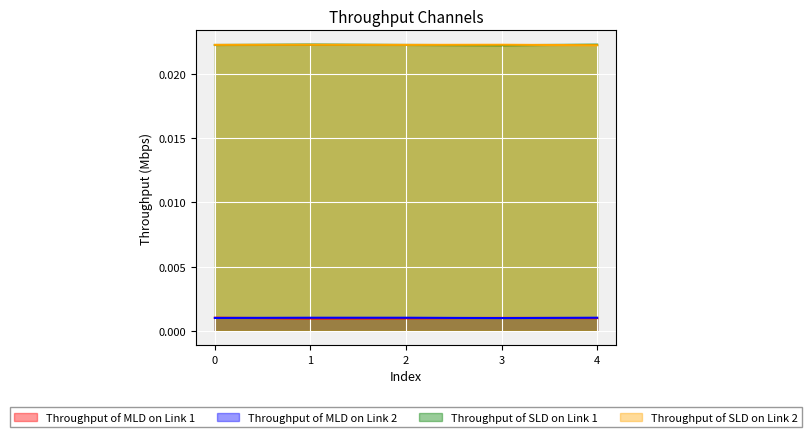

Which series has the largest range (max minus min)?

Throughput of MLD on Link 1